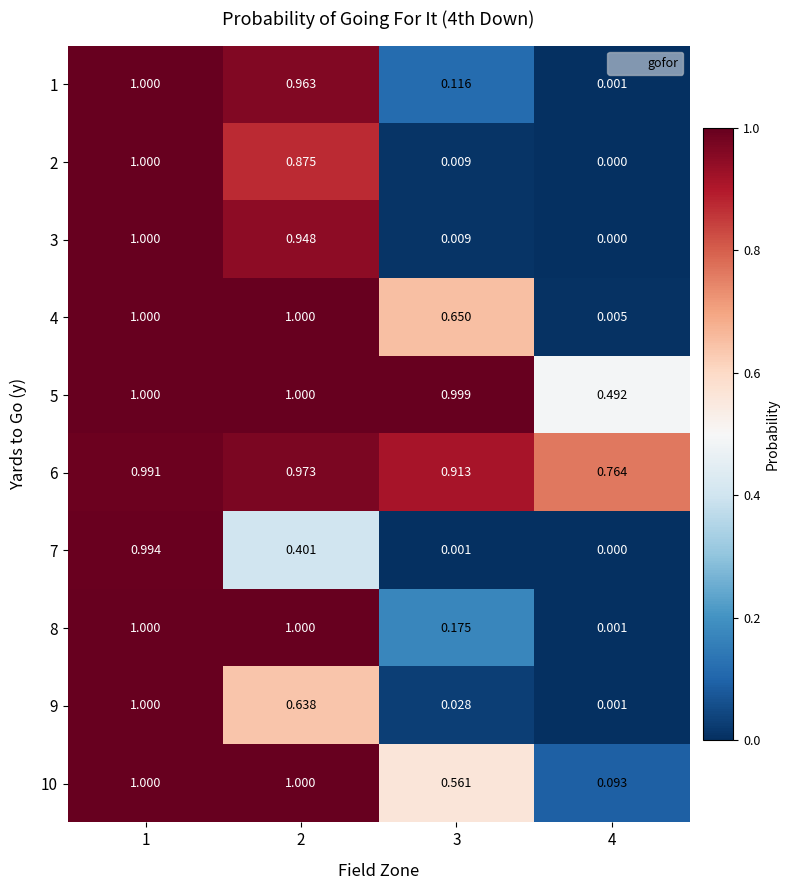

Is the value of 7 at 2 greater than the value of 9 at 4?

Yes